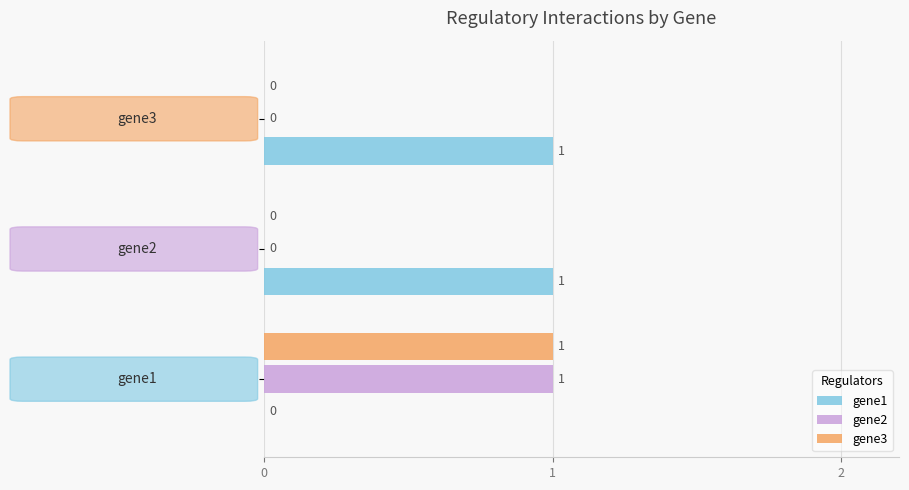

Which series has the largest total across all categories?

gene1